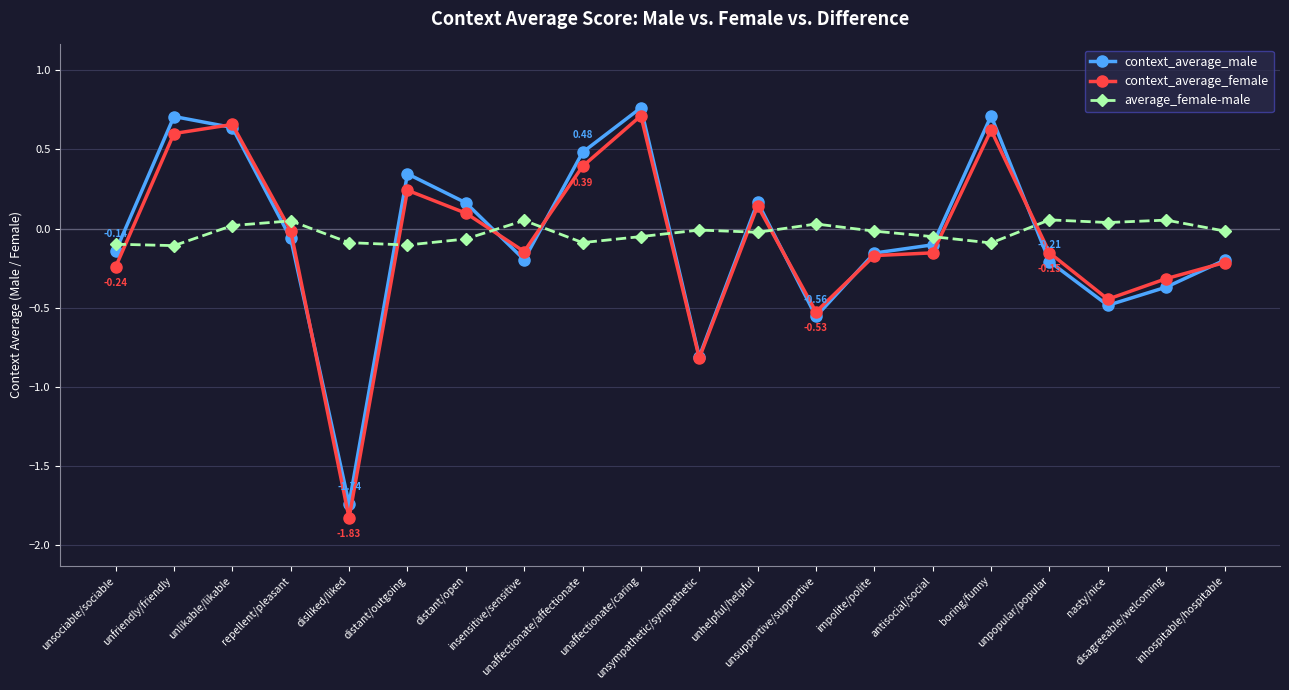

Where is the first local maximum for average_female-male?

repellent/pleasant